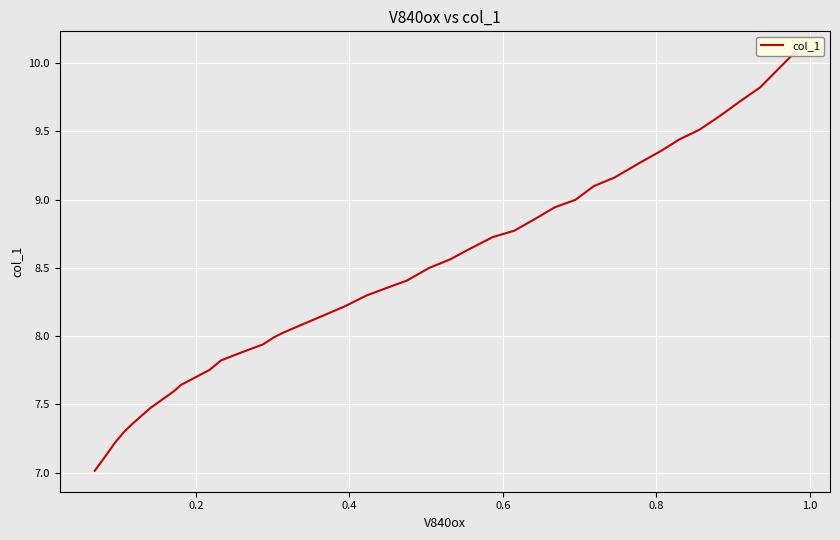

How many data points are above 8?

25